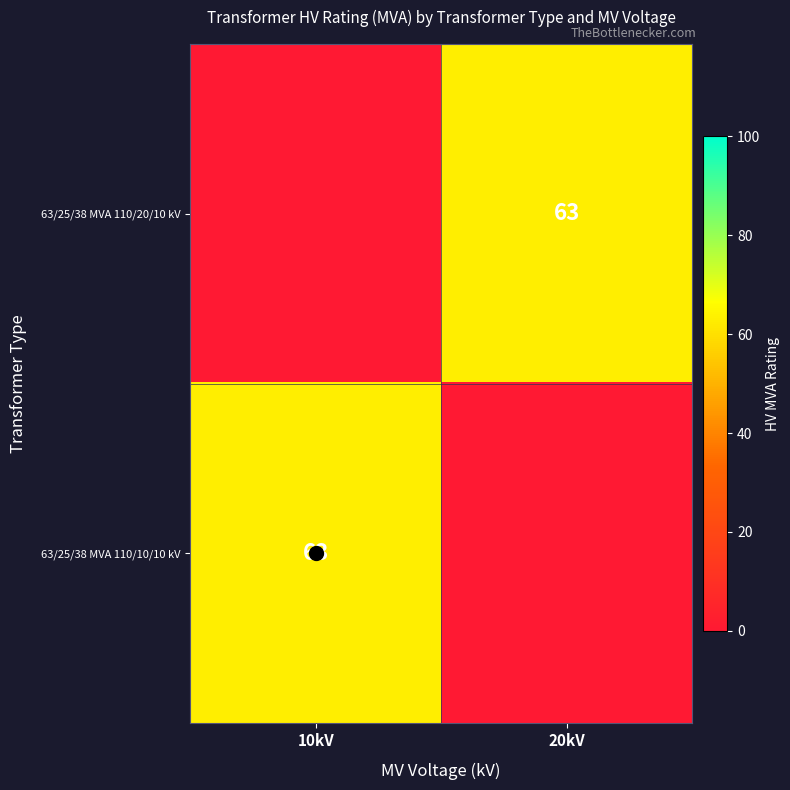

The value of 63/25/38 MVA 110/20/10 kV at 10kV is -38. True or false?

False